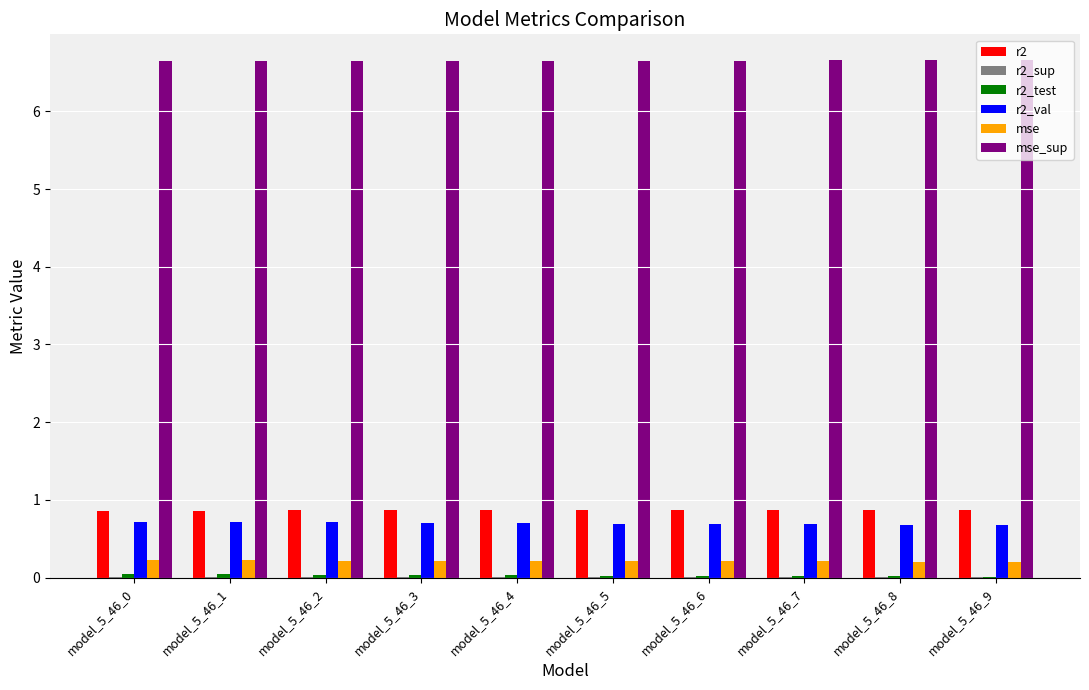

What is the maximum value for mse?

0.2